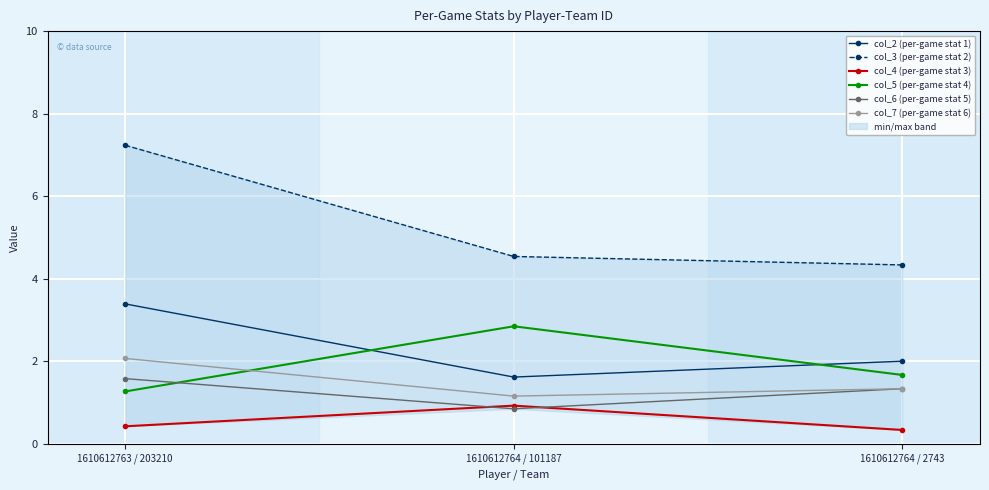

Is this an area chart (filled region under the line)?

No